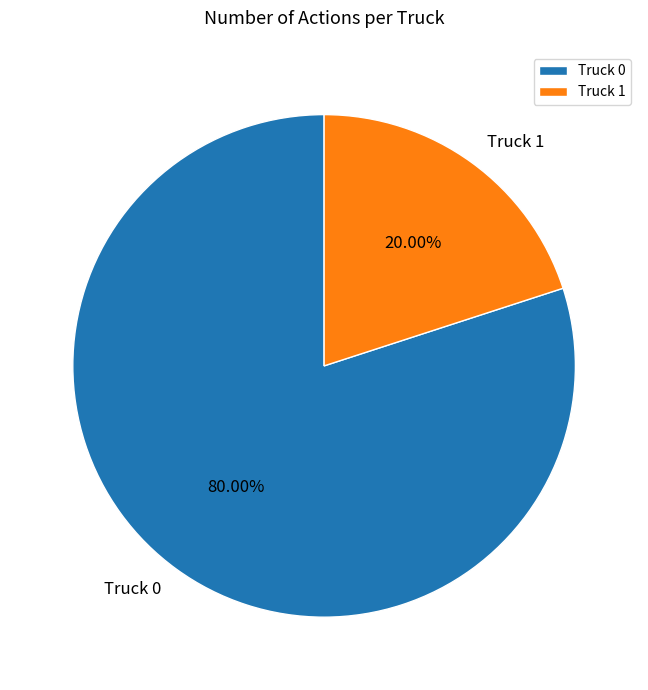

Which slice is the largest?

Truck 0